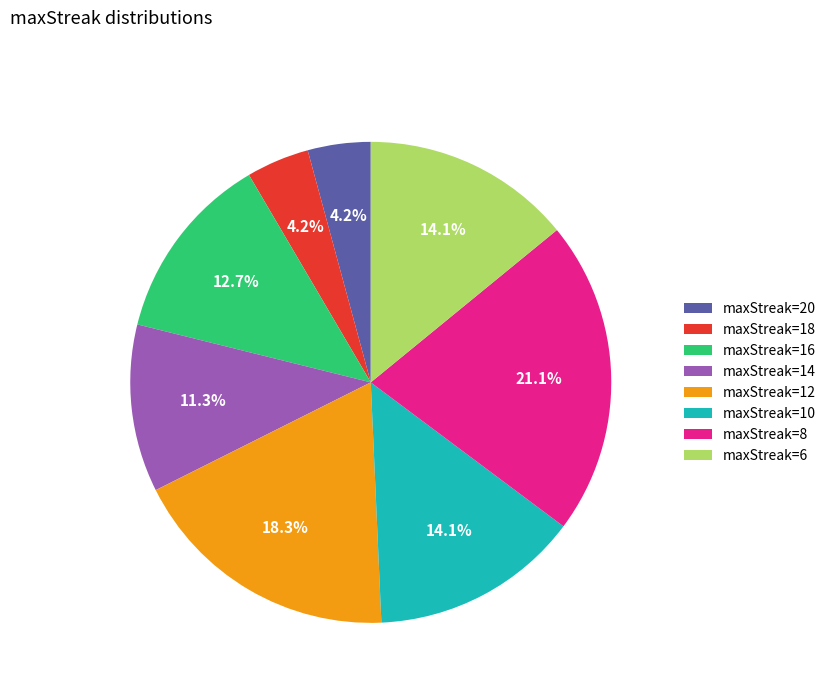

Count the number of slices in the pie.

8